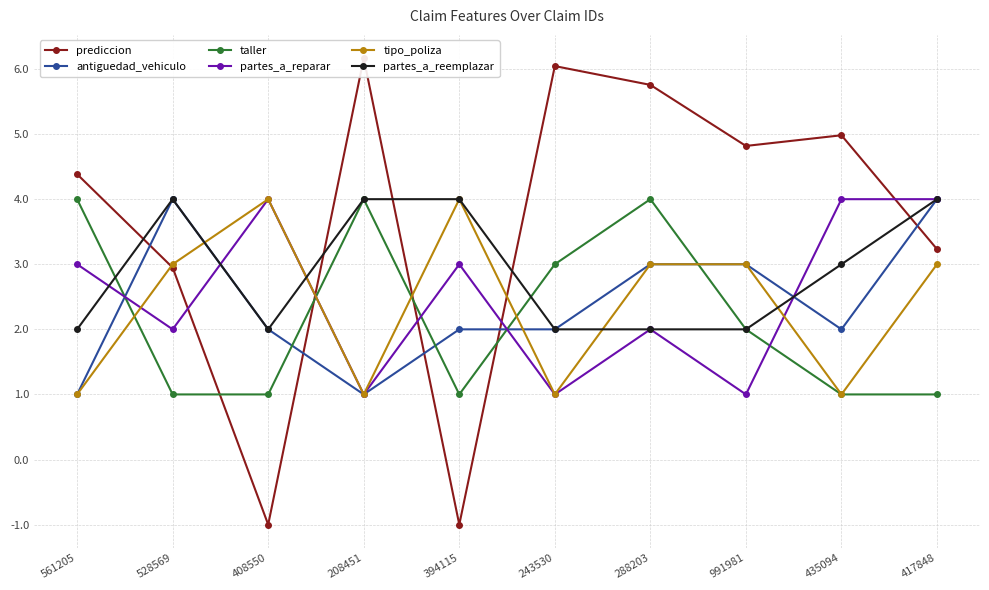

Between 435094 and 417848, which series saw the biggest shift?

antiguedad_vehiculo